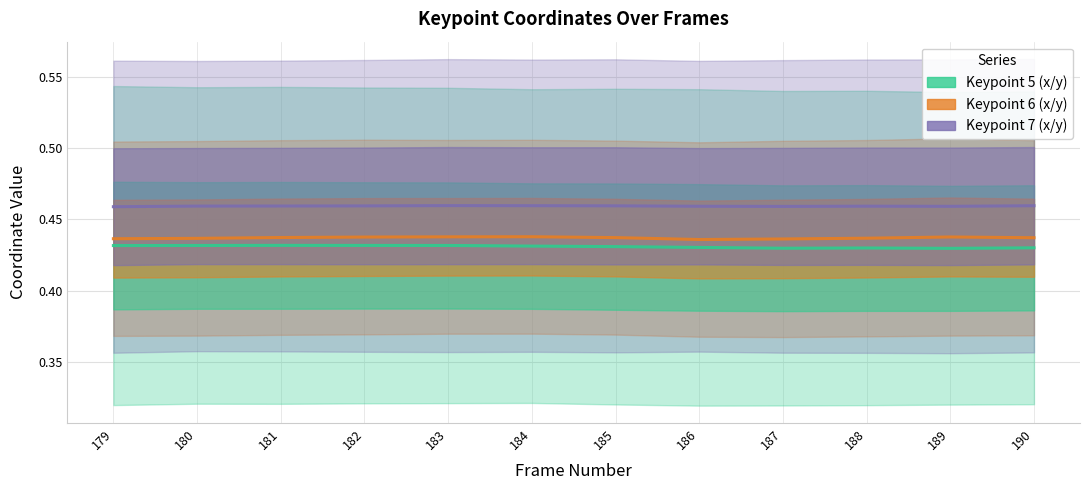

How many series are shown in this chart?

3